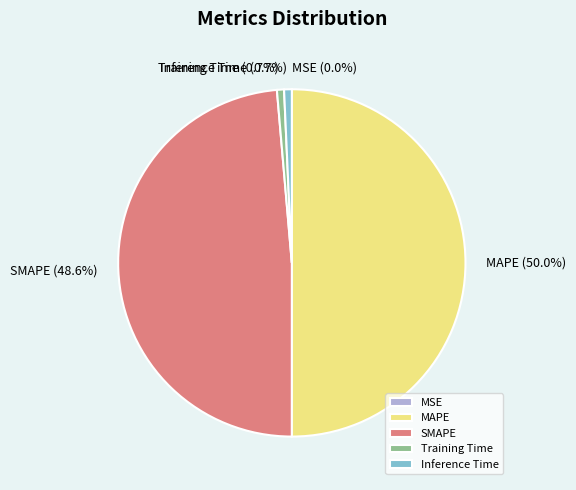

Which has a higher value, MAPE or Training Time?

MAPE